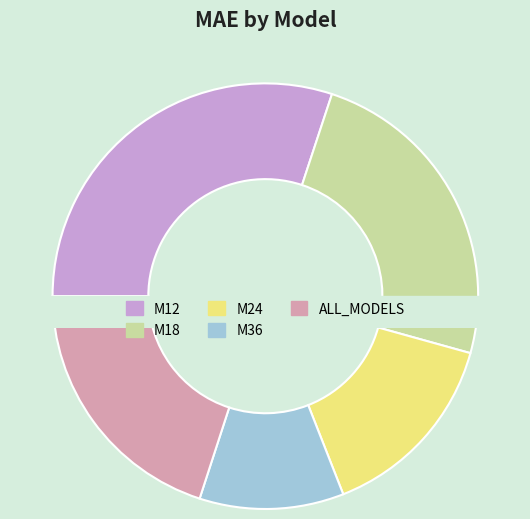

Which slice is the smallest?

M36